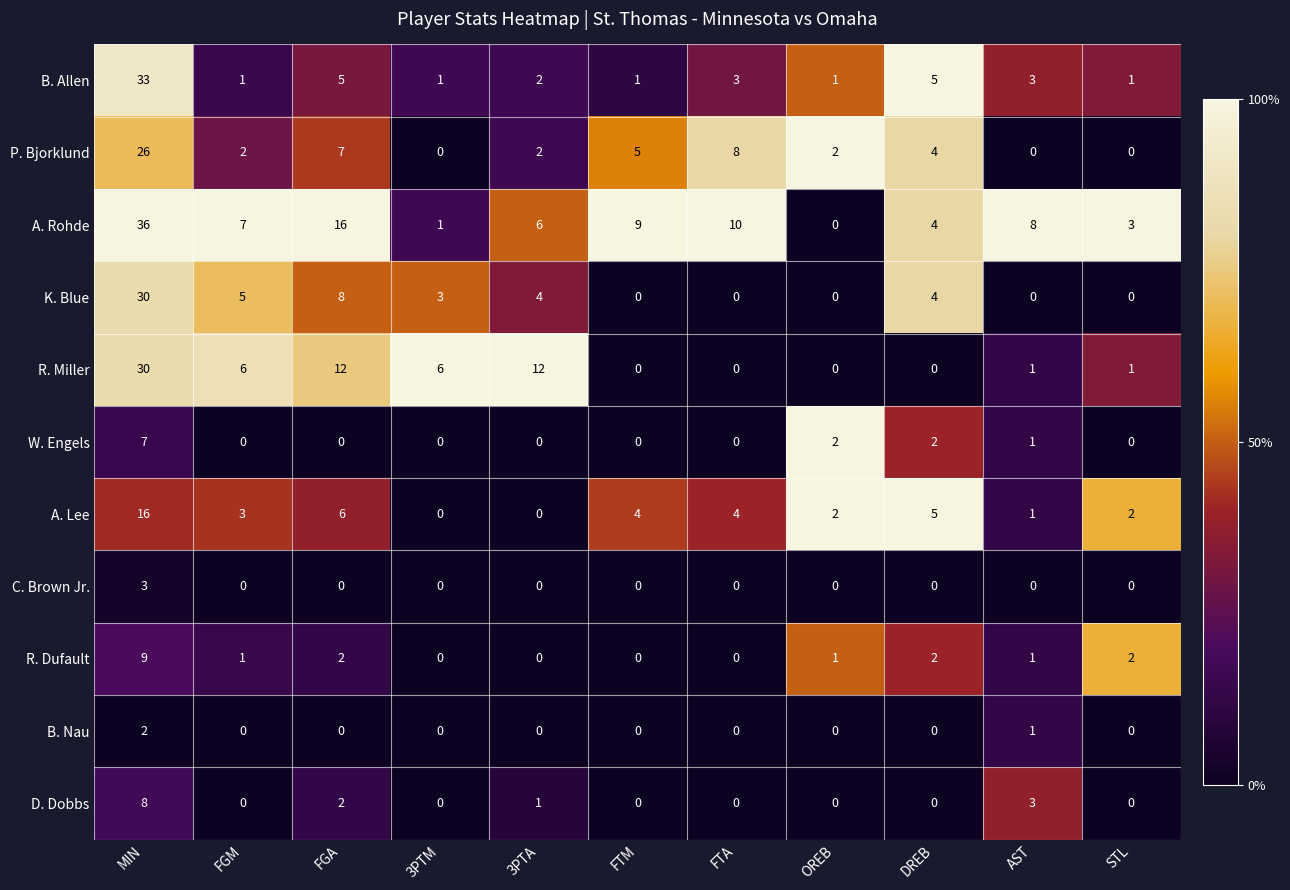

Which series has the largest total across all categories?

A. Rohde